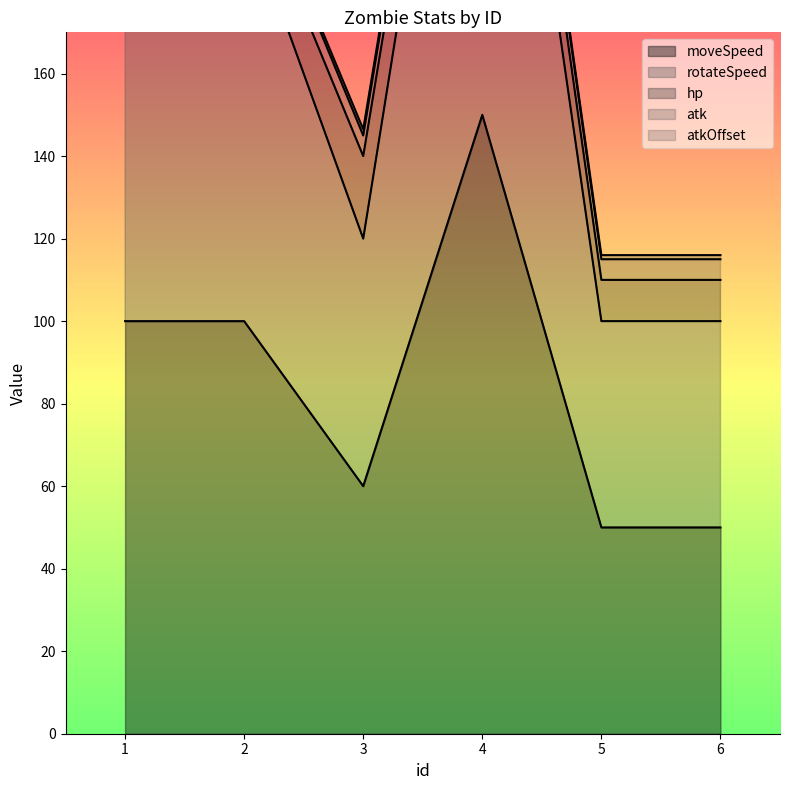

What are all the series names shown in the legend?

moveSpeed, rotateSpeed, hp, atk, atkOffset